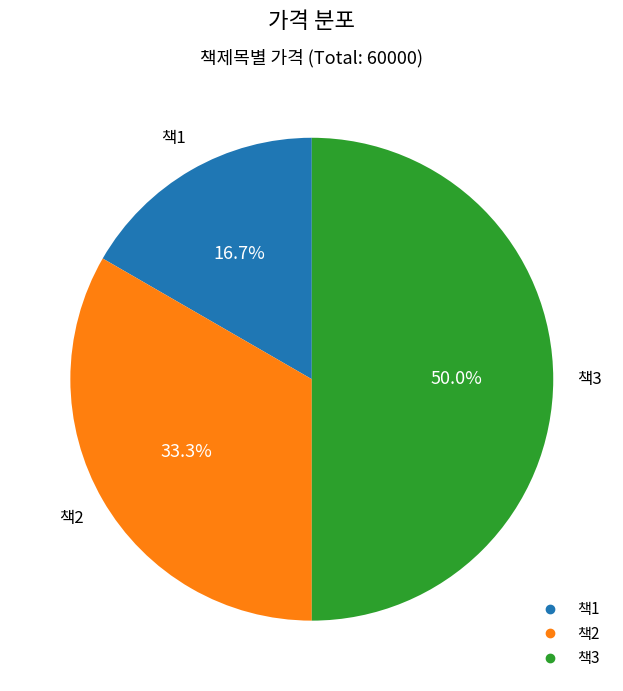

To the nearest percent, what percentage of the pie is 책2?

33%